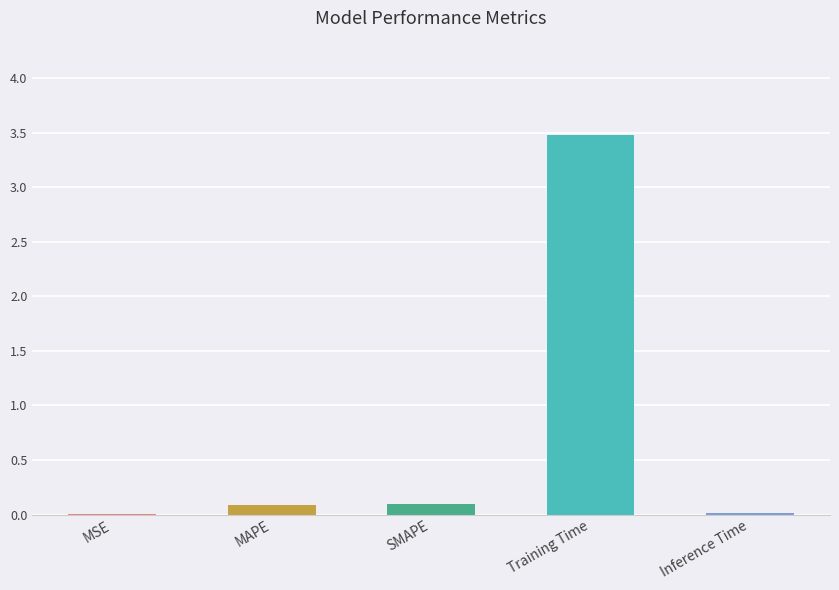

What is the change in value from SMAPE to Training Time?

+3.4